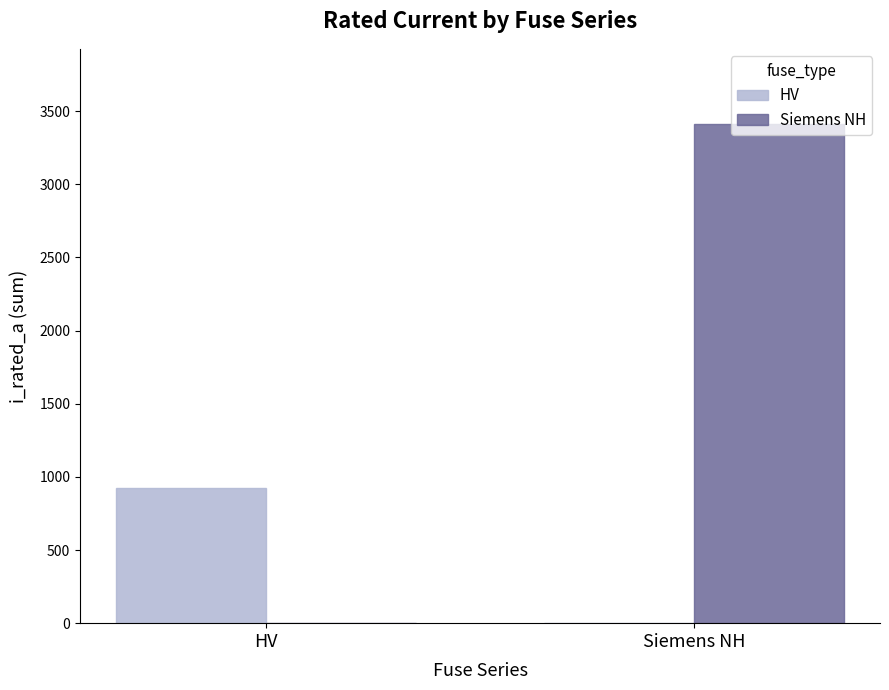

What is the sum of the Siemens NH values at Siemens NH and HV?

3414.0